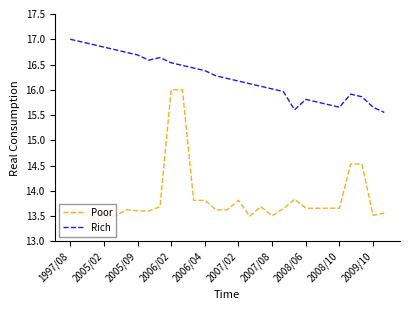

True or false: Rich and Poor cross at least once.

False